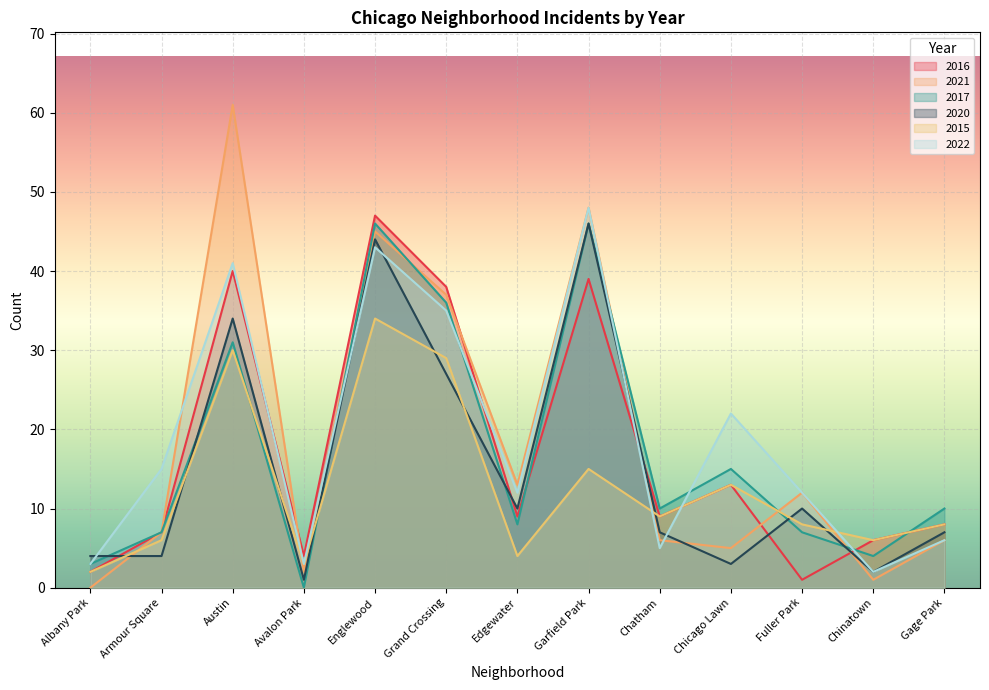

Where does the 2021 series first go above 7?

Austin